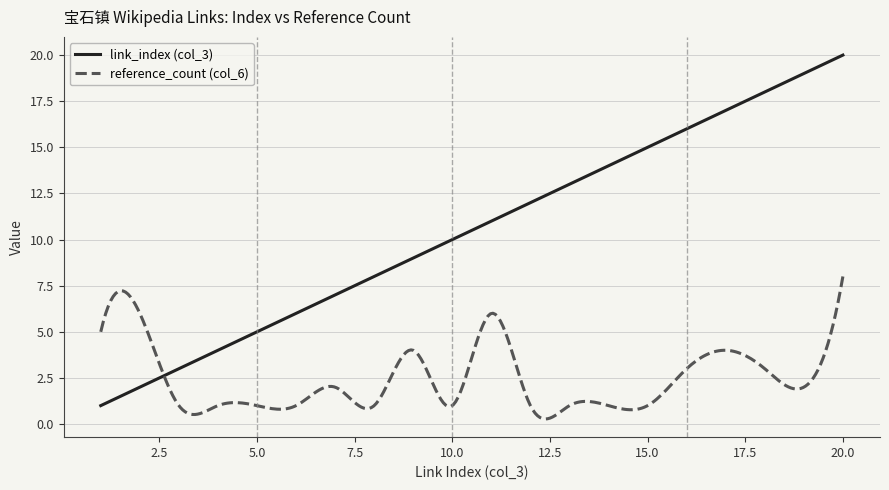

Which series has the largest total across all categories?

link_index (col_3)